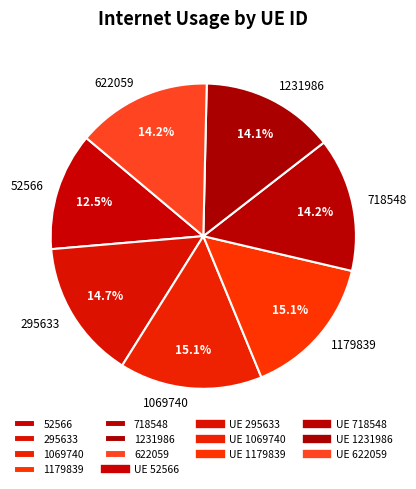

To the nearest percent, what is the difference between the largest and smallest slice percentages?

3%